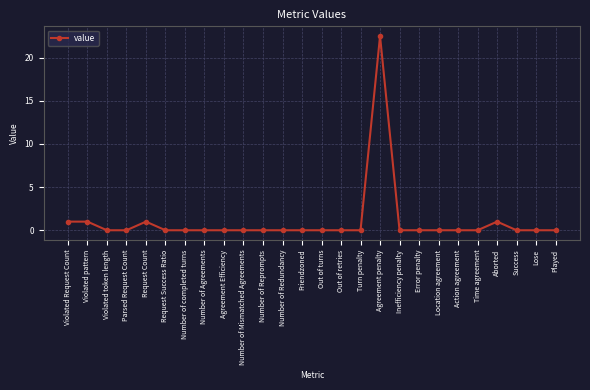

Reading left to right, transcribe all the data shown in this chart.

1.0	1.0	0.0	0.0	1.0	0.0	0.0	0.0	0.0	0.0	0.0	0.0	0.0	0.0	0.0	0.0	22.5	0.0	0.0	0.0	0.0	0.0	1.0	0.0	0.0	0.0